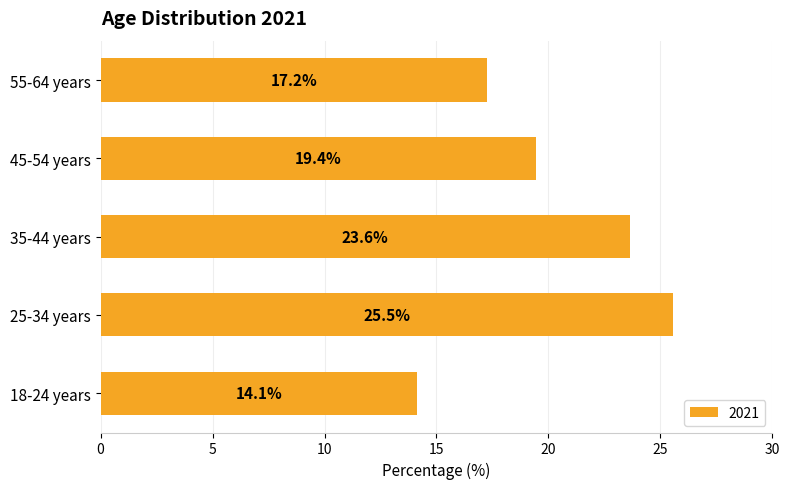

Which has a higher value, 25-34 years or 18-24 years?

25-34 years